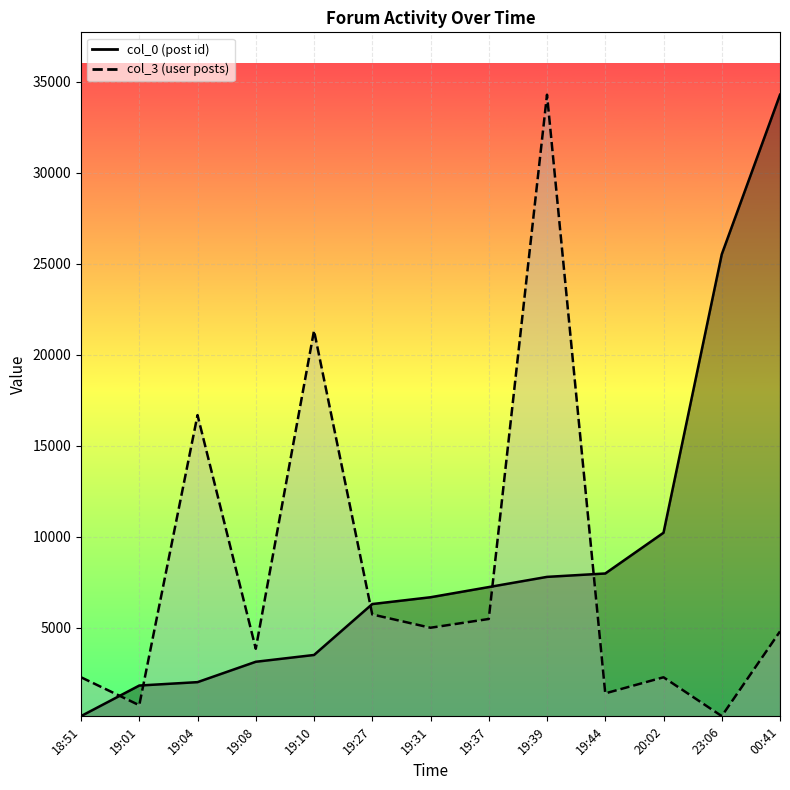

What is the spread (max minus min) of values at 19:08?

715.7